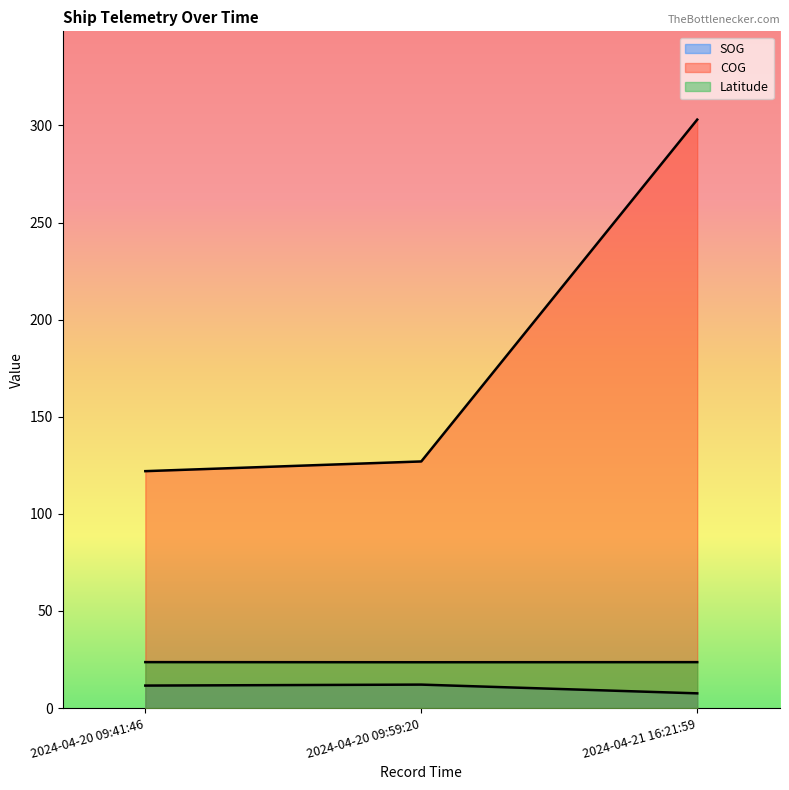

Reading right to left, list all the values displayed in this chart.

SOG: 2024-04-21 16:21:59=7.6	2024-04-20 09:59:20=12.1	2024-04-20 09:41:46=11.6
COG: 2024-04-21 16:21:59=303.0	2024-04-20 09:59:20=127.0	2024-04-20 09:41:46=122.0
Latitude: 2024-04-21 16:21:59=23.7	2024-04-20 09:59:20=23.6	2024-04-20 09:41:46=23.7